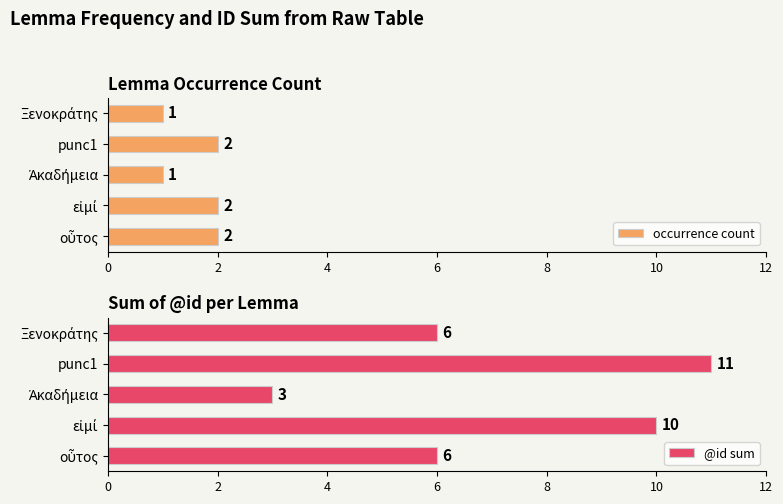

True or false: occurrence count has a value of 2 at punc1.

True